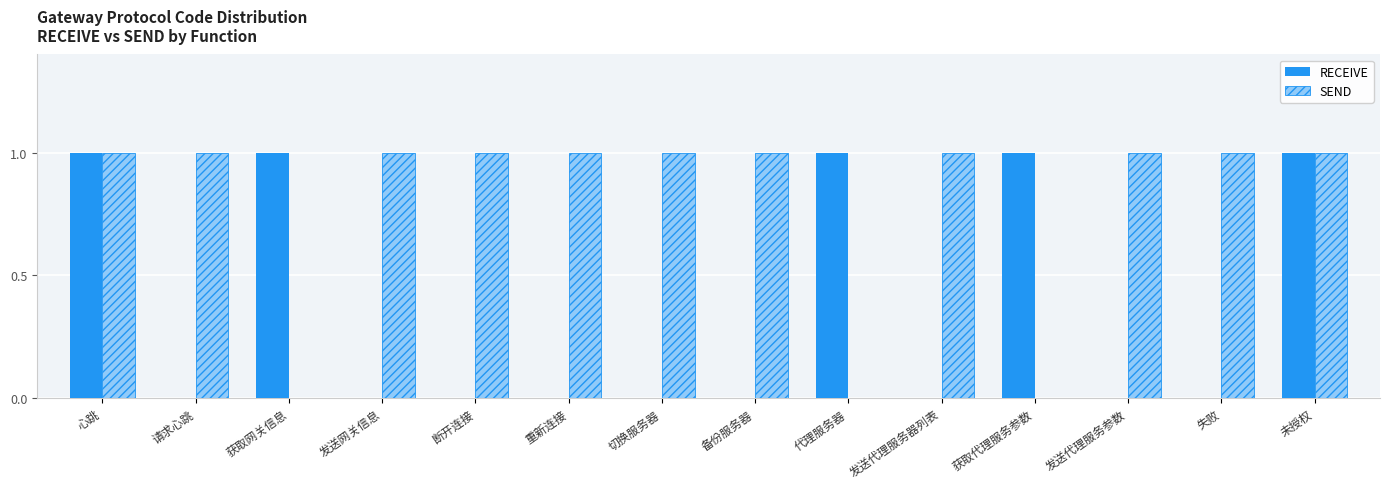

The value of RECEIVE at 切换服务器 is 1. True or false?

False